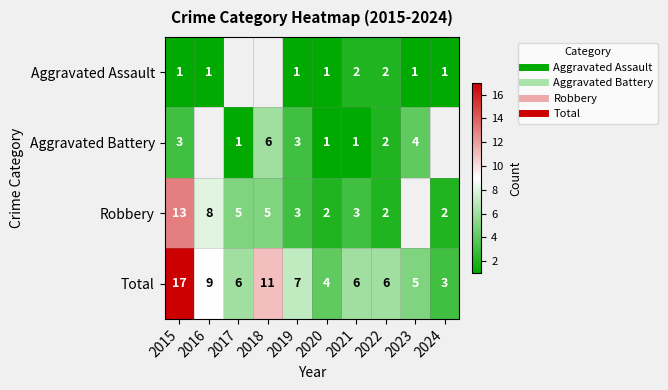

How many values in the Aggravated Battery series are below 2?

3